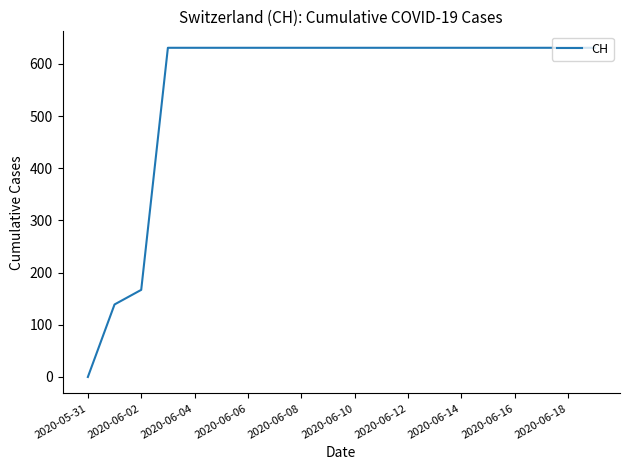

What is the greatest value displayed?

631